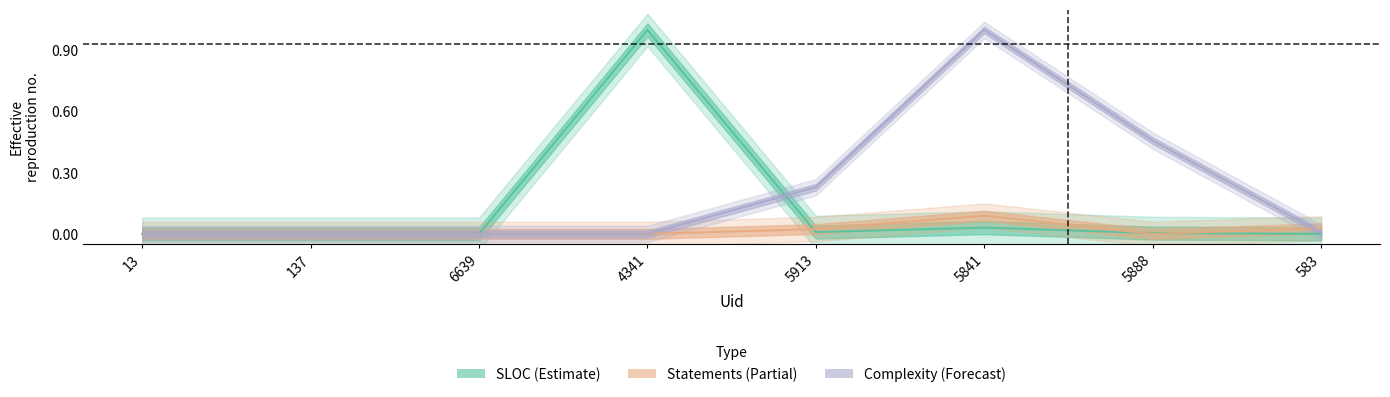

Count the number of data series in this chart.

3